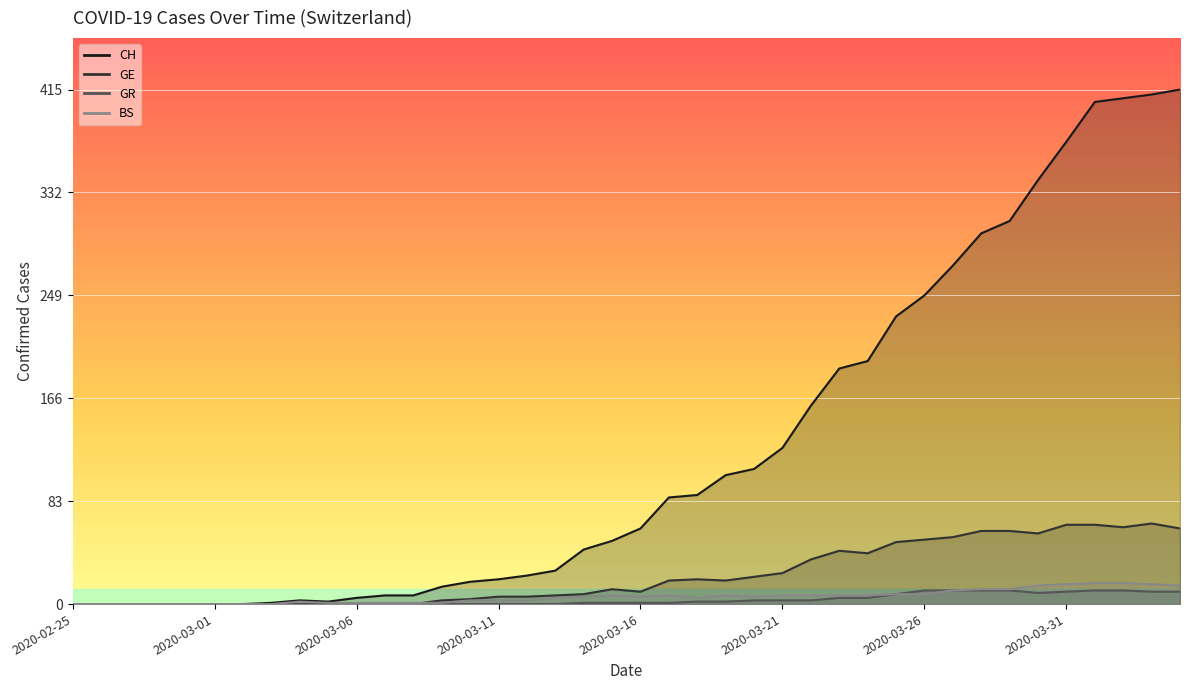

Where is the first local maximum for GE?

2020-03-15